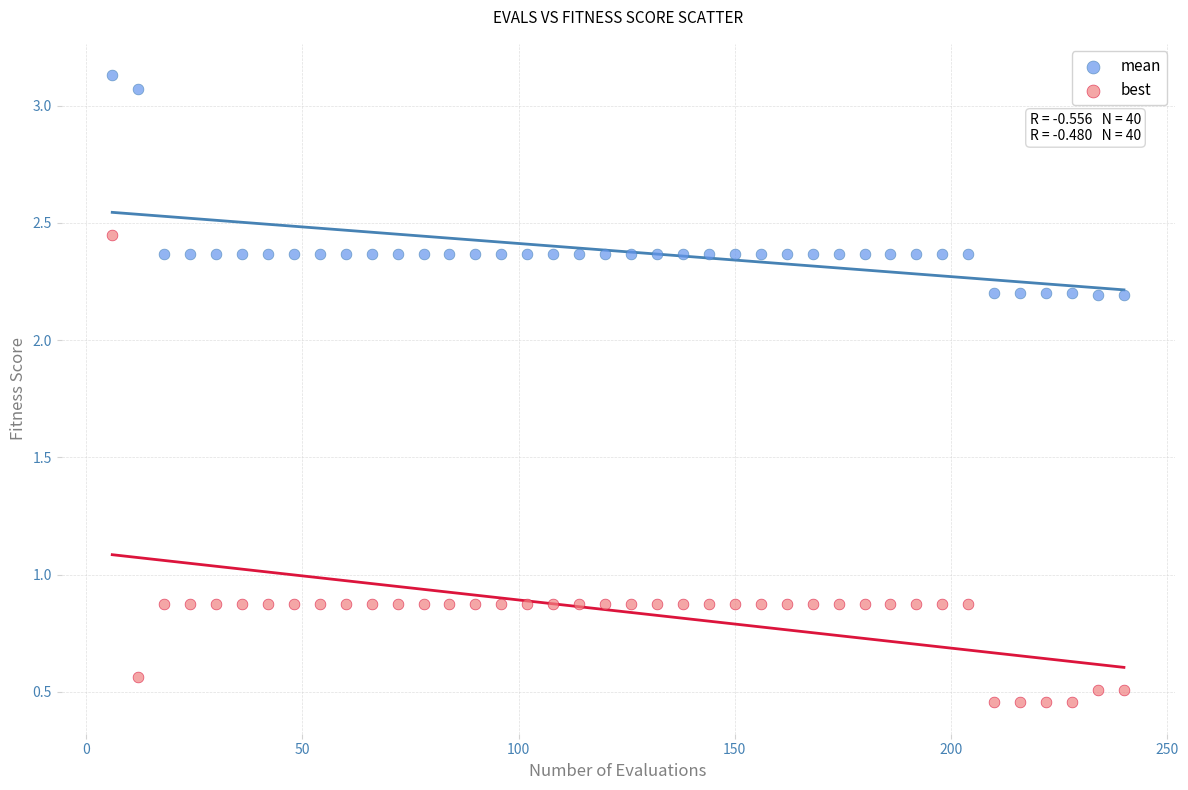

Which series contains the highest Y value?

mean